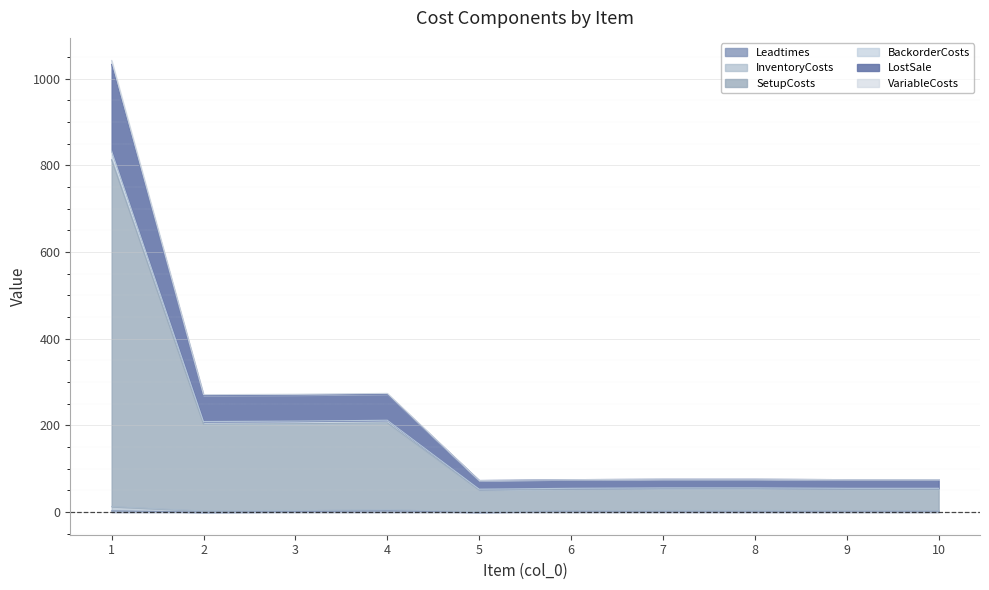

At which category does BackorderCosts reach its first local valley?

2